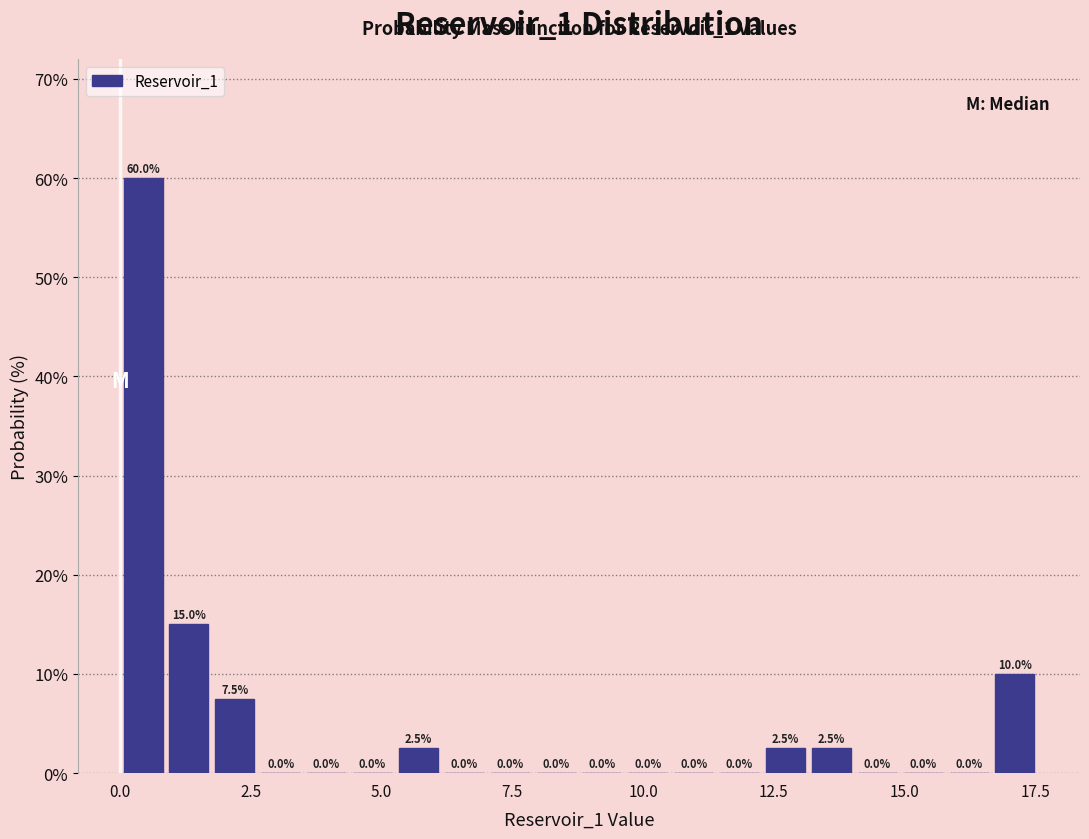

Read against the x-axis, roughly where is the centre of the tallest bar?

0.5